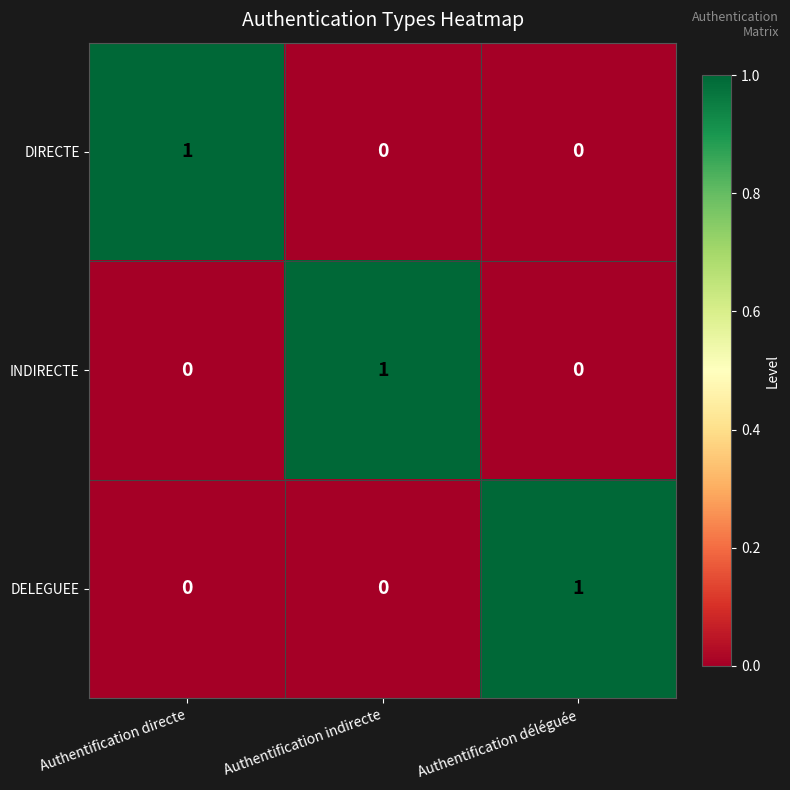

The value of DIRECTE at Authentification indirecte is 0. True or false?

True